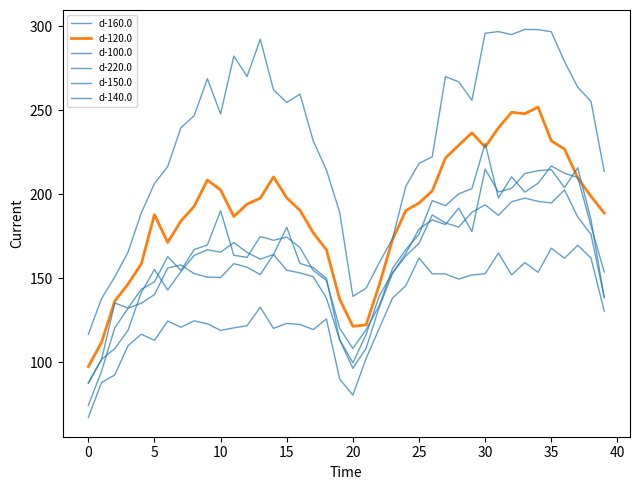

Is this an area chart (filled region under the line)?

No